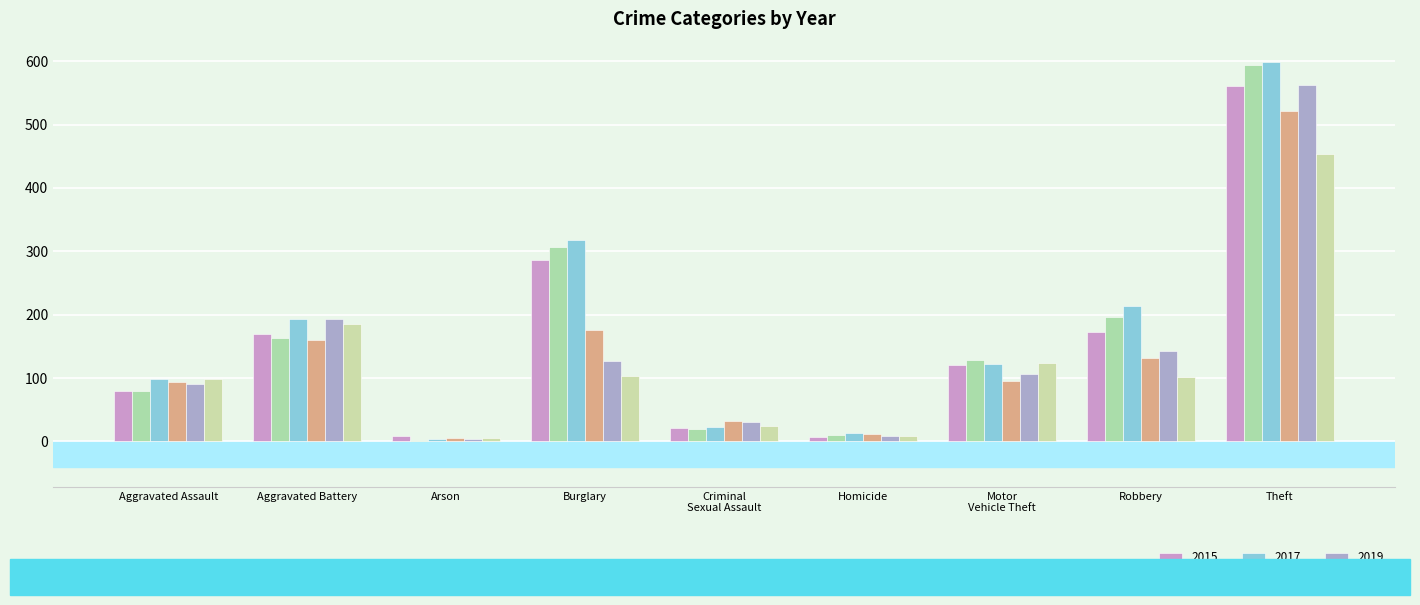

Reading right to left, transcribe all the data shown in this chart.

2015: 561	172	121	7	21	286	8	169	79
2016: 594	196	128	10	20	307	3	164	79
2017: 599	213	122	13	23	318	4	194	99
2018: 521	132	96	12	33	176	6	160	93
2019: 563	143	107	8	31	127	4	193	91
2020: 453	101	123	9	24	104	5	186	99